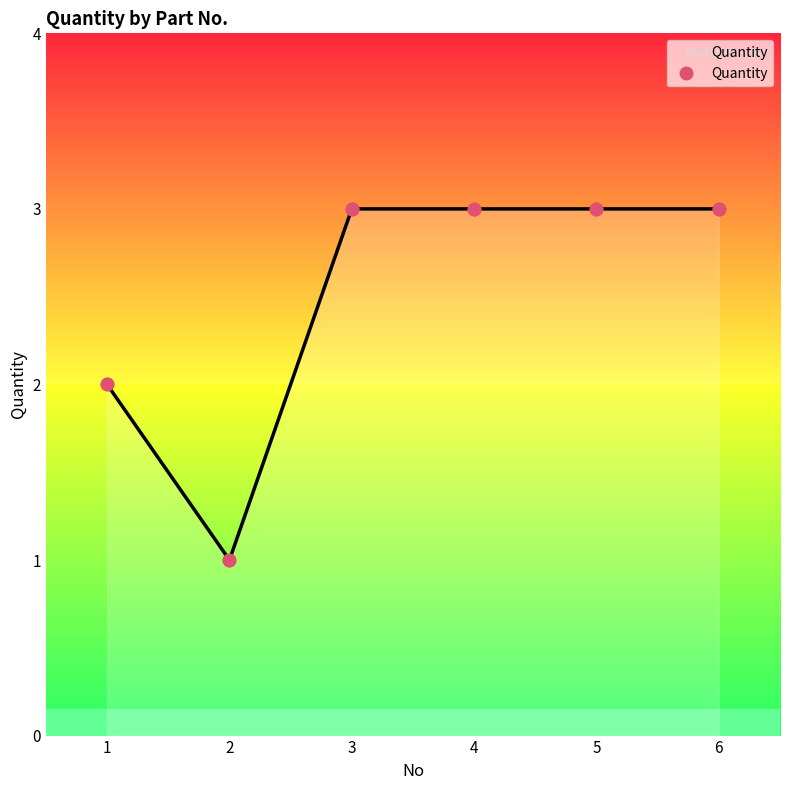

What is the change in value from 2 to 3?

+2